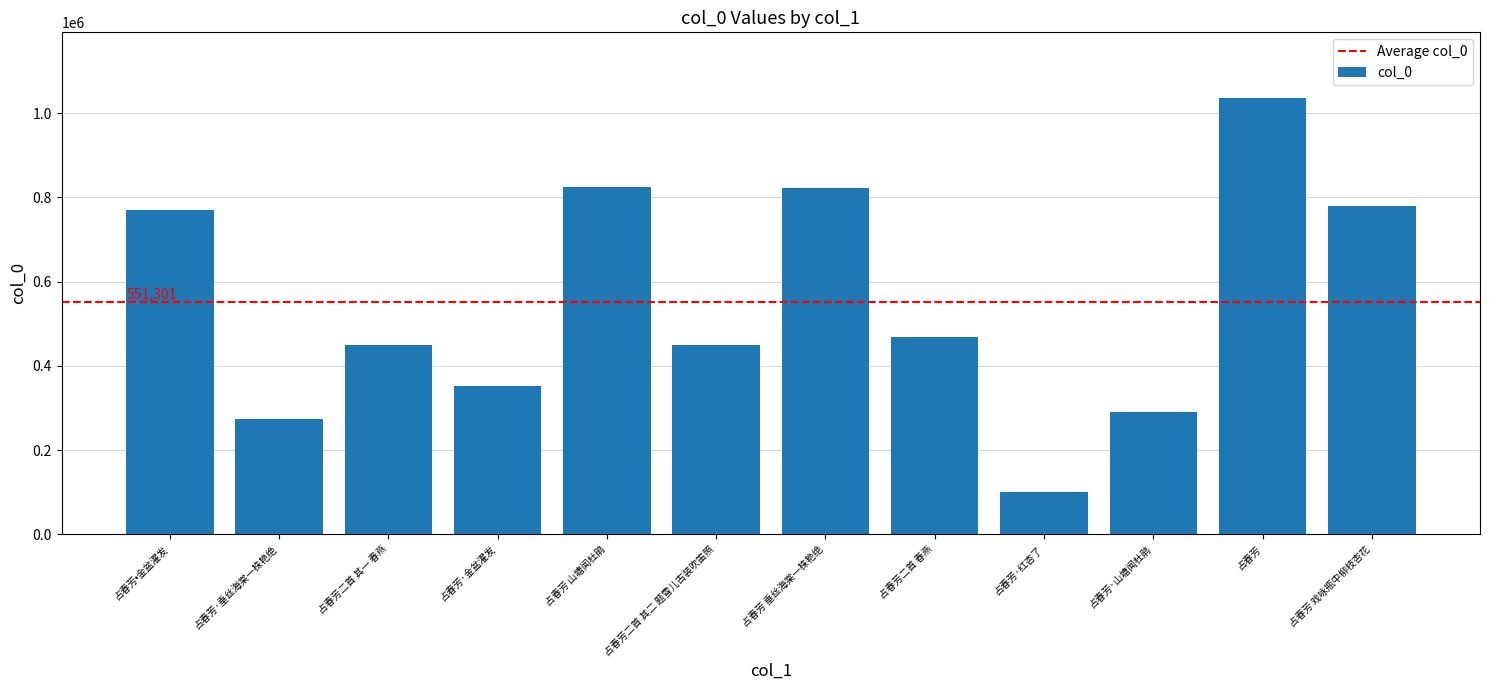

True or false: the data shows 1275468 at 占春芳 山塘闻杜鹃.

False